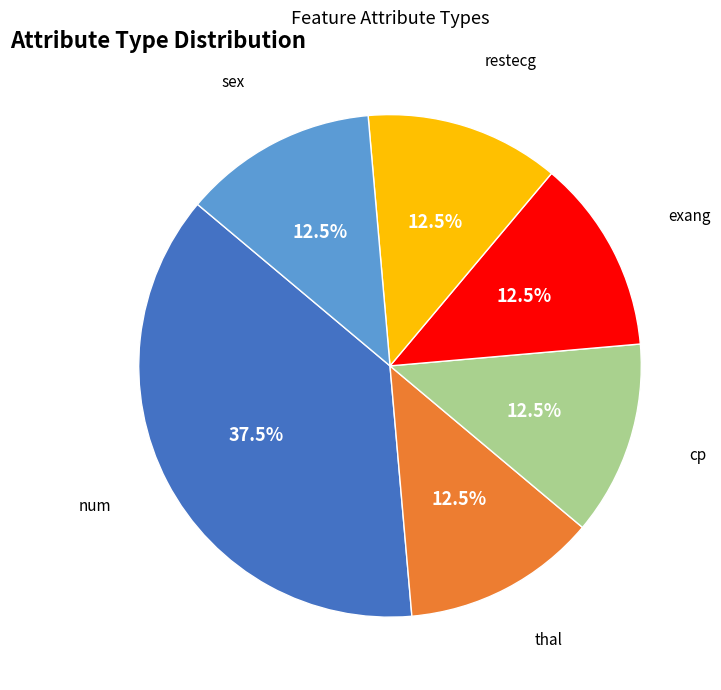

Is there a majority slice in this chart?

No